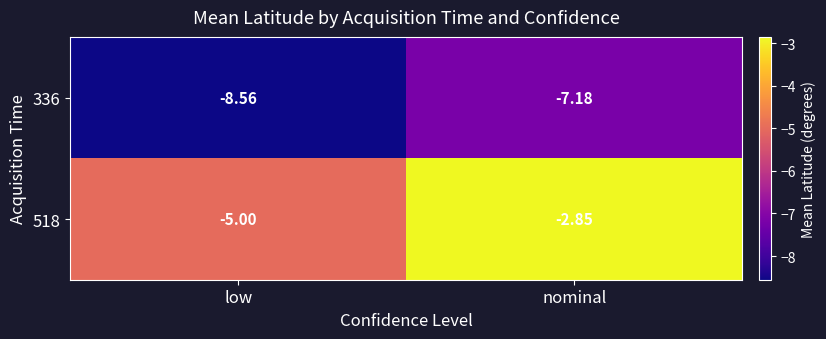

Which category has the lowest value in the 336 series?

low